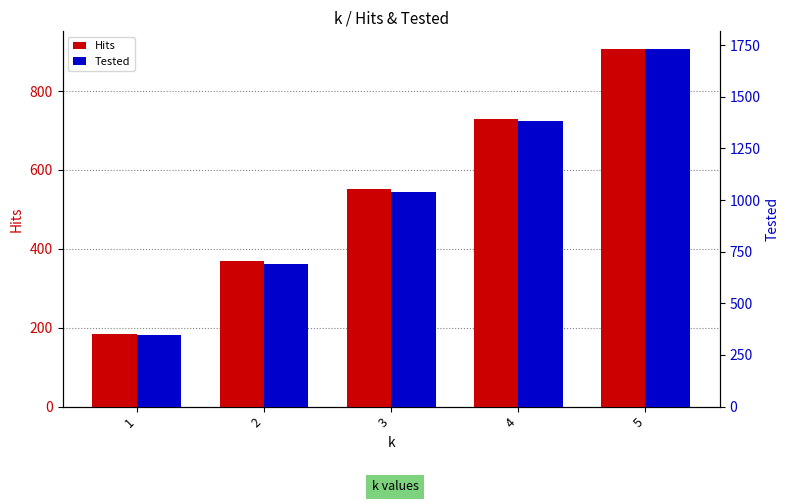

What is the total value across all series at 4?

2114